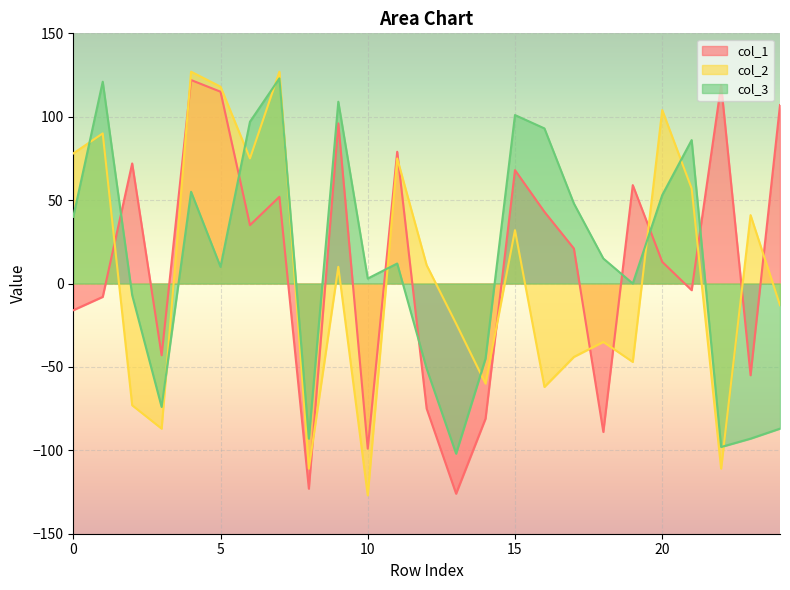

What is the difference between the highest and lowest values at 3?

44